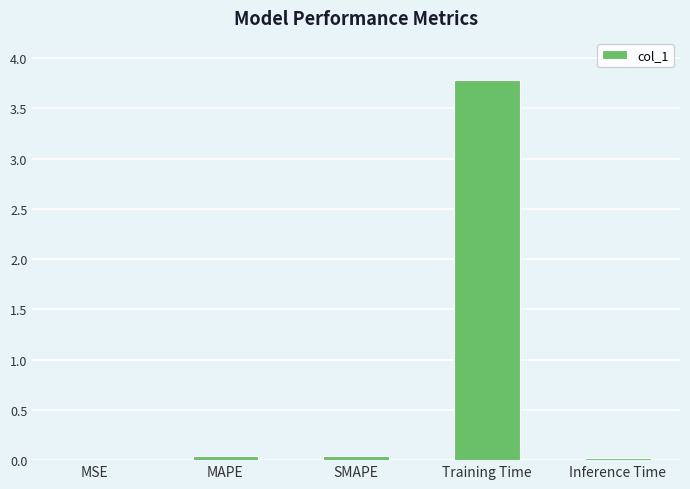

What is the sum of all values?

3.9